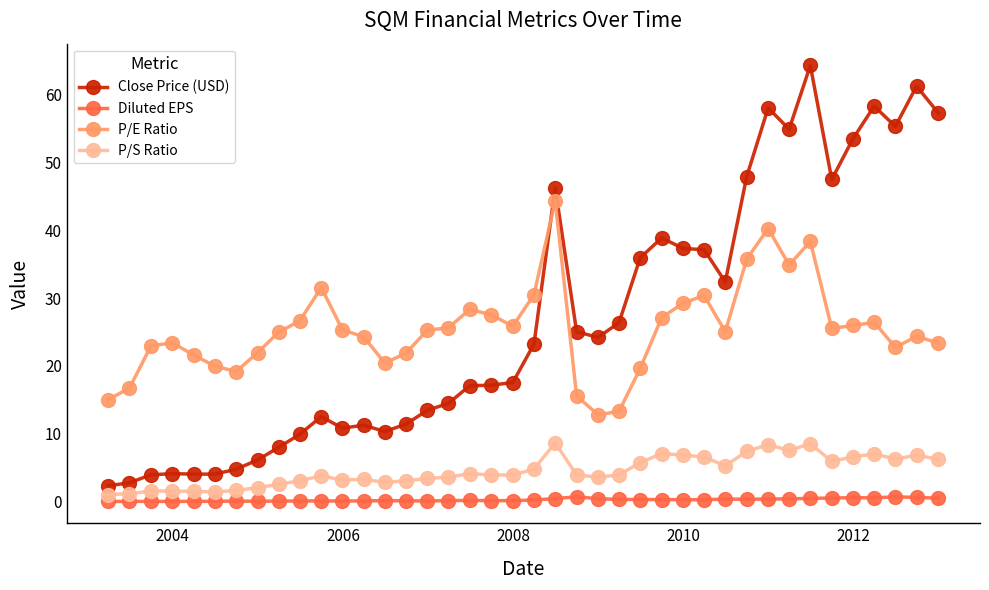

What is the highest value of the P/E Ratio series?

44.3